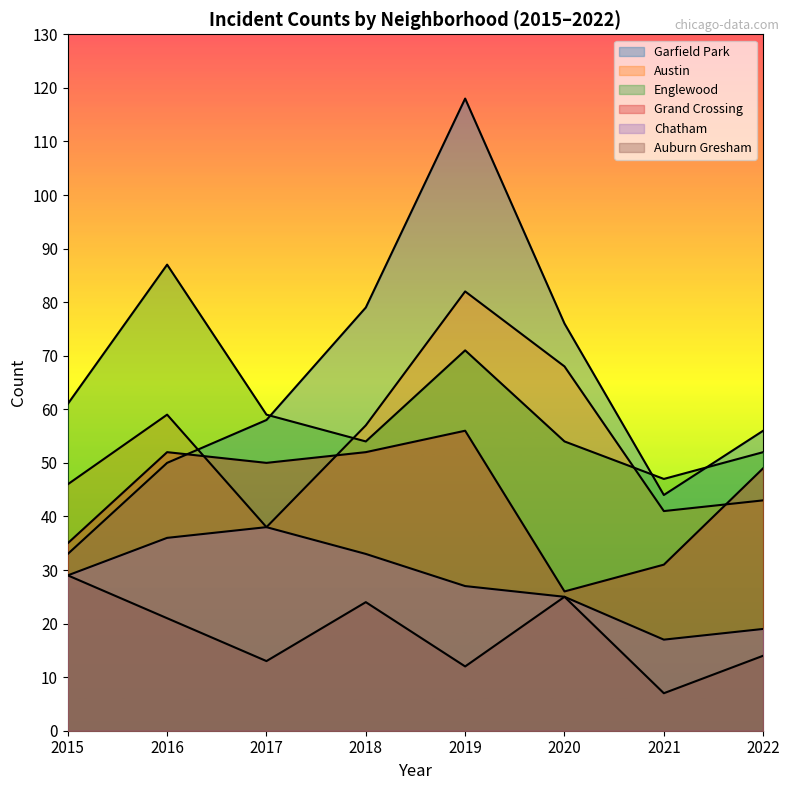

Rank the categories by Englewood value from highest to lowest.

2016, 2019, 2015, 2017, 2018, 2020, 2022, 2021